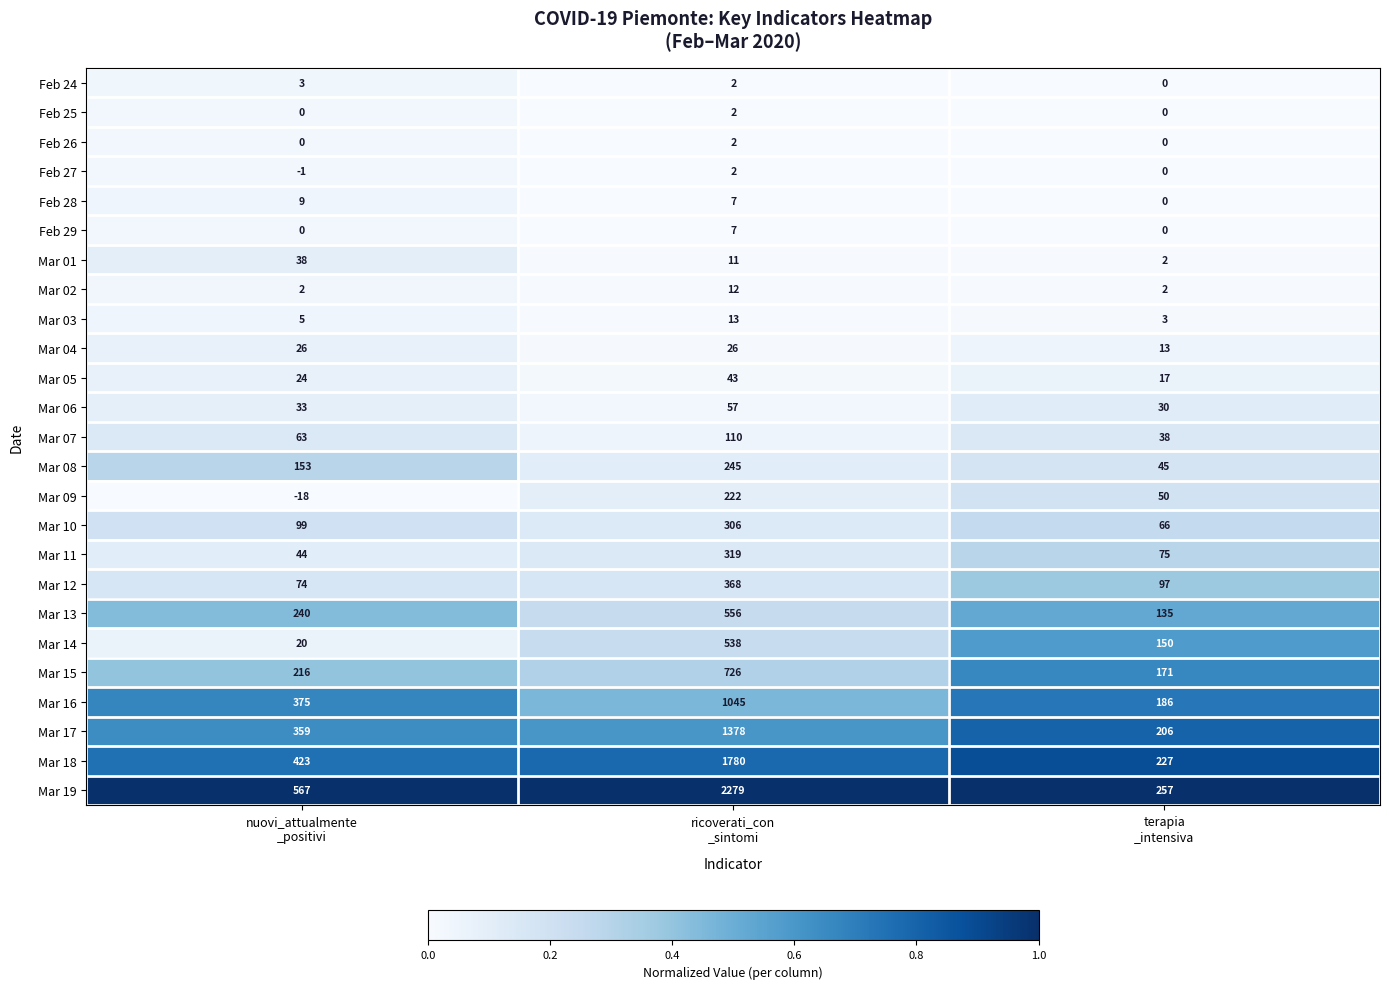

What is the greatest value displayed?

2279